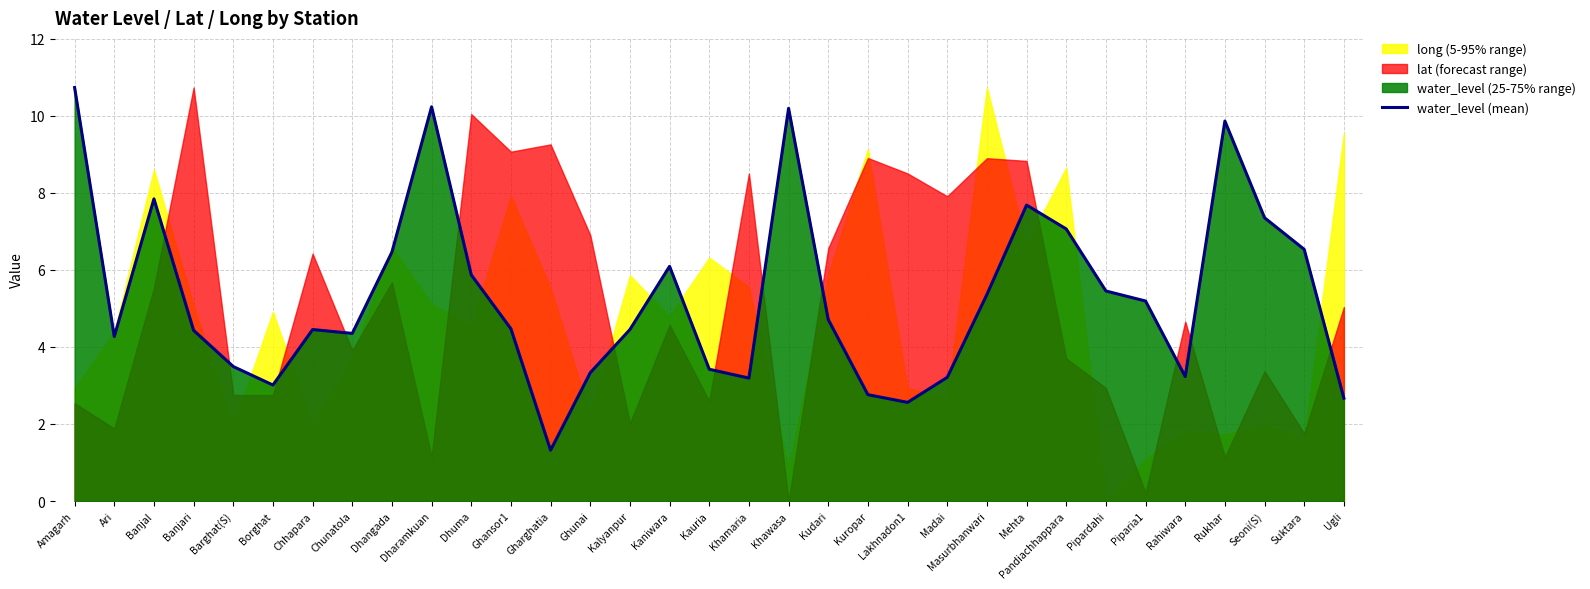

True or false: the data shows 3.7 at Dhuma.

False